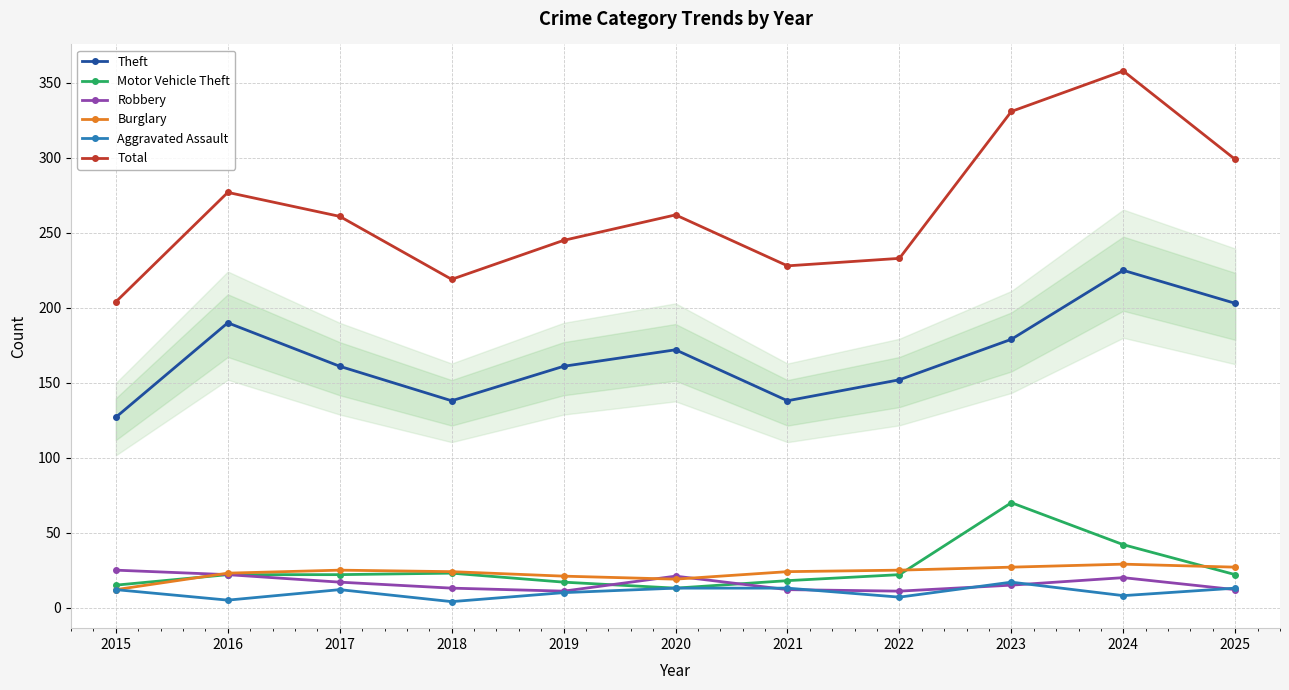

Where is the first local minimum for Theft?

2018